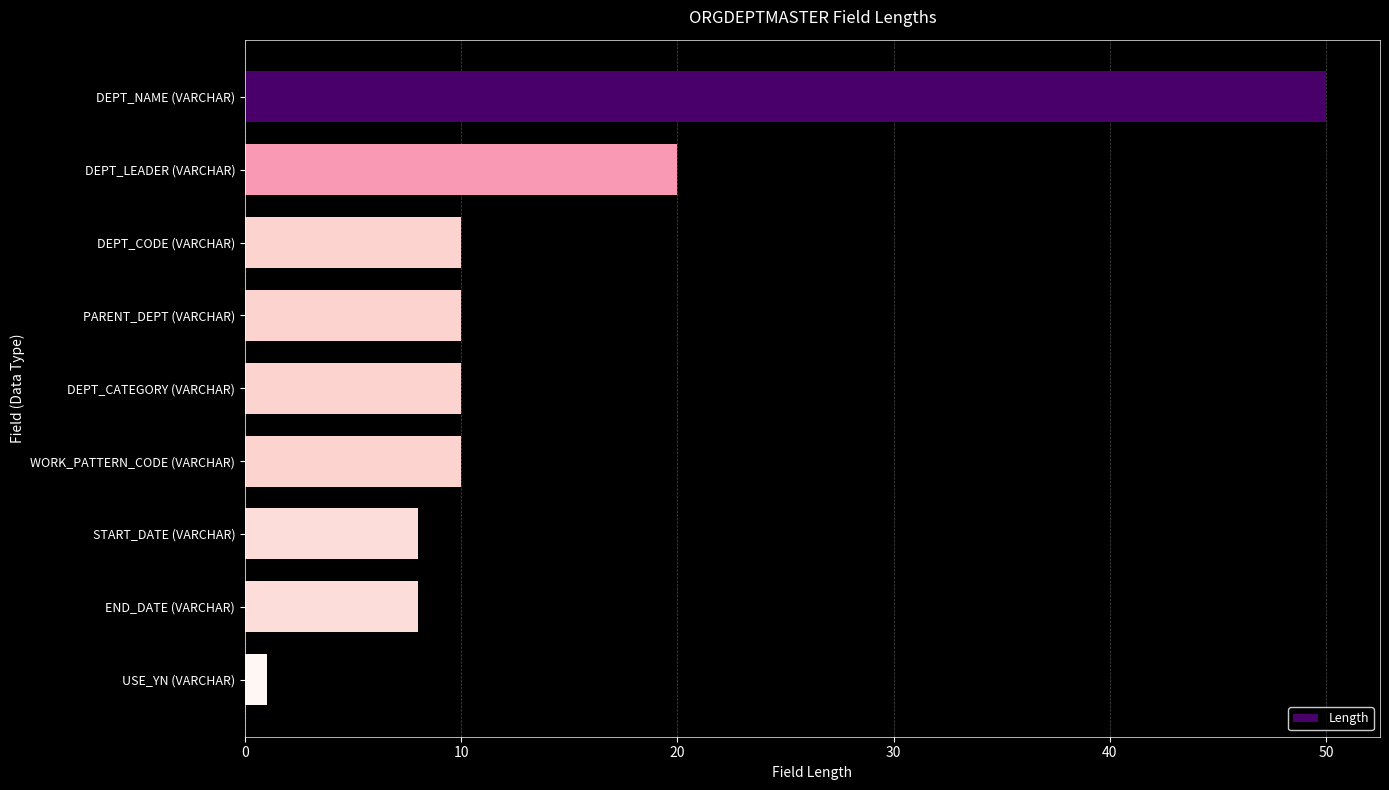

Reading top to bottom, extract all data points from this chart.

DEPT_NAME (VARCHAR)=50	DEPT_LEADER (VARCHAR)=20	DEPT_CODE (VARCHAR)=10	PARENT_DEPT (VARCHAR)=10	DEPT_CATEGORY (VARCHAR)=10	WORK_PATTERN_CODE (VARCHAR)=10	START_DATE (VARCHAR)=8	END_DATE (VARCHAR)=8	USE_YN (VARCHAR)=1